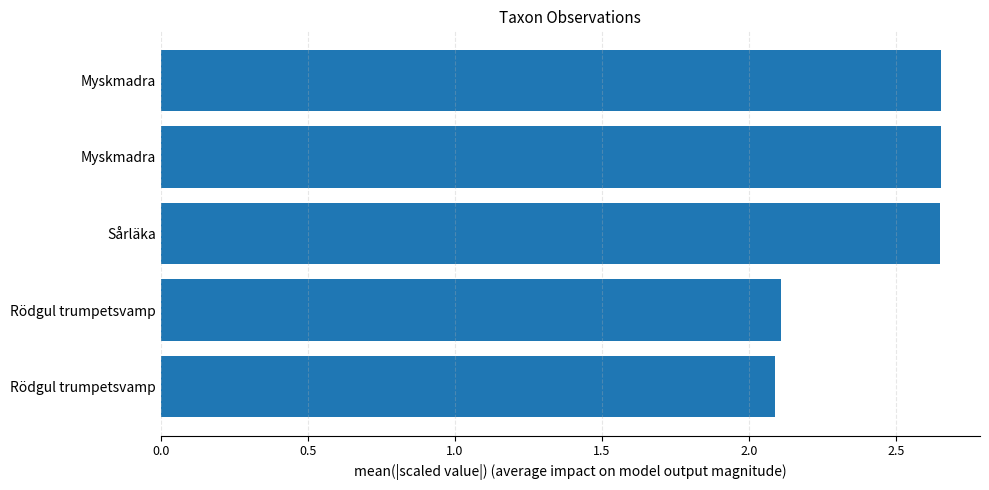

How many data points does each series have?

5